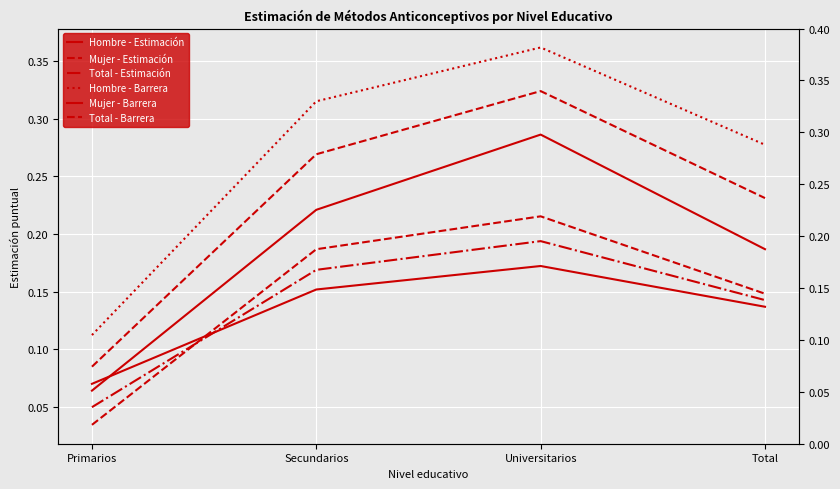

True or false: Hombre - Barrera has more than 2 interior local peaks.

False